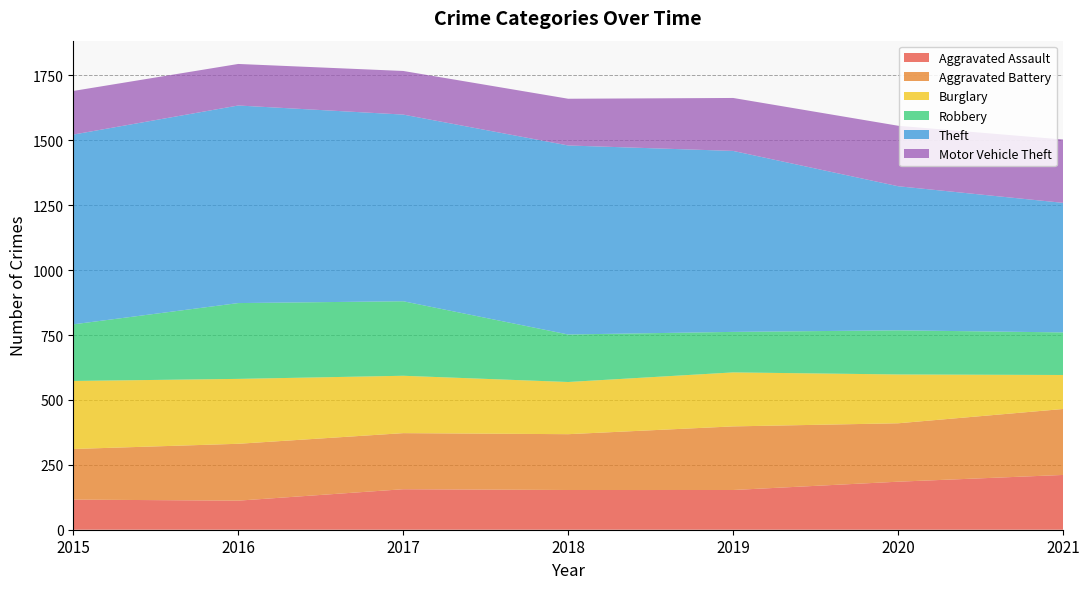

Reading right to left, what are all the values shown in this chart?

Aggravated Assault: 211	185	153	153	156	112	116
Aggravated Battery: 254	225	245	215	216	219	195
Burglary: 131	188	208	201	221	250	262
Robbery: 164	170	156	183	287	292	218
Theft: 499	555	697	728	719	761	731
Motor Vehicle Theft: 244	233	204	180	168	160	168